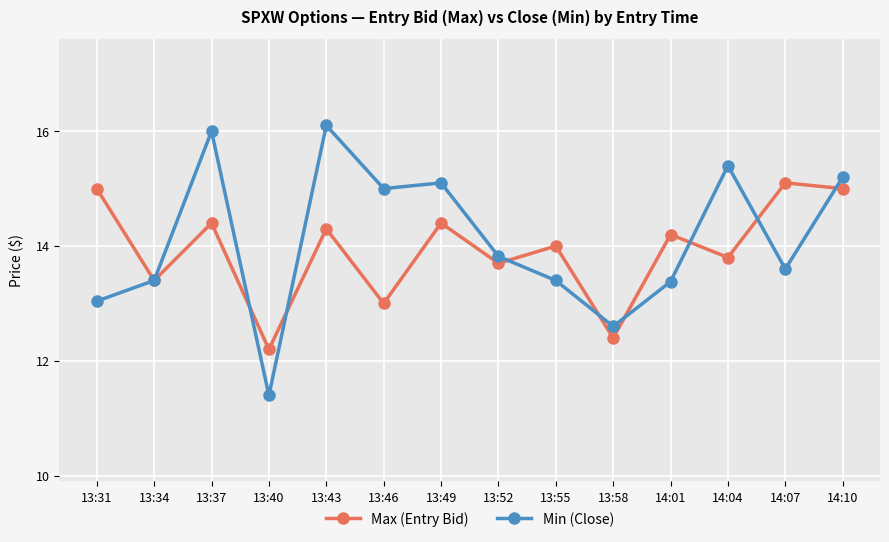

Rank the series by their maximum value, from lowest to highest.

Max (Entry Bid), Min (Close)